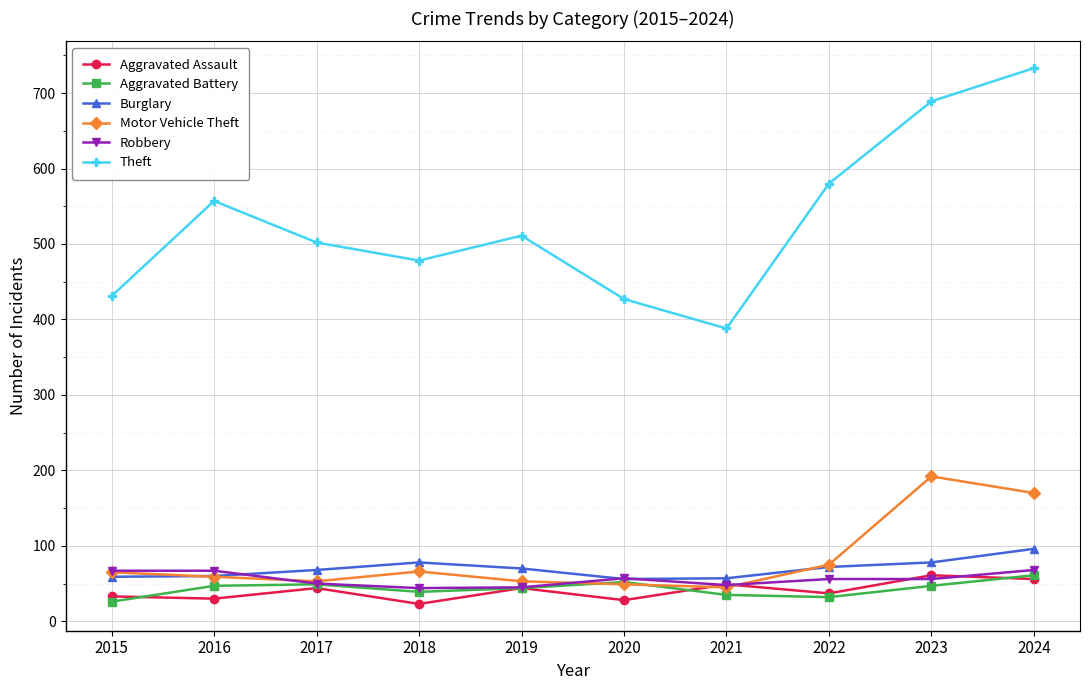

What is the sum of the Aggravated Battery values at 2021 and 2015?

61